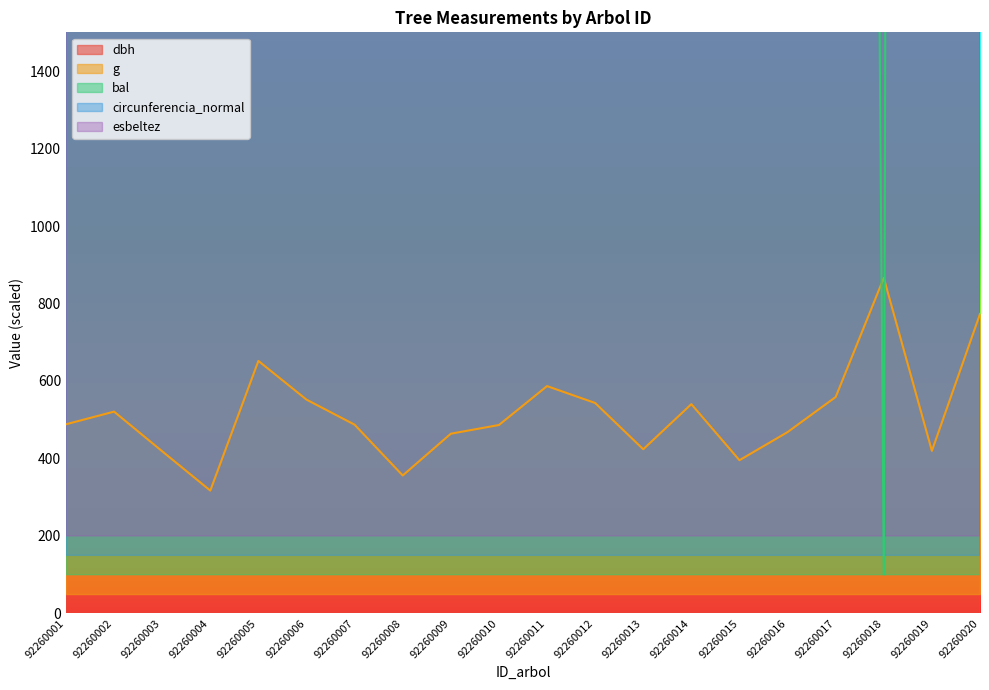

Reading right to left, transcribe all the data shown in this chart.

dbh: 20332.9	14533.5	21600.0	17052.6	15460.1	14052.8	16742.1	14618.7	16792.2	17518.4	15795.6	15384.9	13226.4	15810.6	16937.4	18550.1	12360.0	14518.5	16406.6	15830.7
g: 773.0	419.5	866.0	558.6	468.0	395.5	540.2	423.8	543.2	586.8	486.4	463.9	356.1	487.2	551.9	651.9	317.1	418.6	520.9	488.2
bal: 5042.0	46416.2	100.0	16286.8	39134.6	50880.7	25382.9	44148.2	22398.6	13039.9	36484.5	41665.2	52981.7	33834.5	19366.6	9411.0	54820.0	48660.4	28343.4	31184.4
circunferencia_normal: 9637.8	6933.5	10230.0	8108.2	7365.0	6708.8	7963.1	6972.2	7986.9	8325.4	7521.2	7329.3	6323.4	7528.7	8055.4	8806.8	5917.2	6924.6	7807.6	7536.8
esbeltez: 19829.3	24315.7	19091.7	22189.5	23837.5	25495.8	22494.7	24804.0	22443.8	21746.9	23471.3	23924.0	26574.1	23456.0	22296.3	20826.2	27800.0	24926.1	22830.4	23435.7